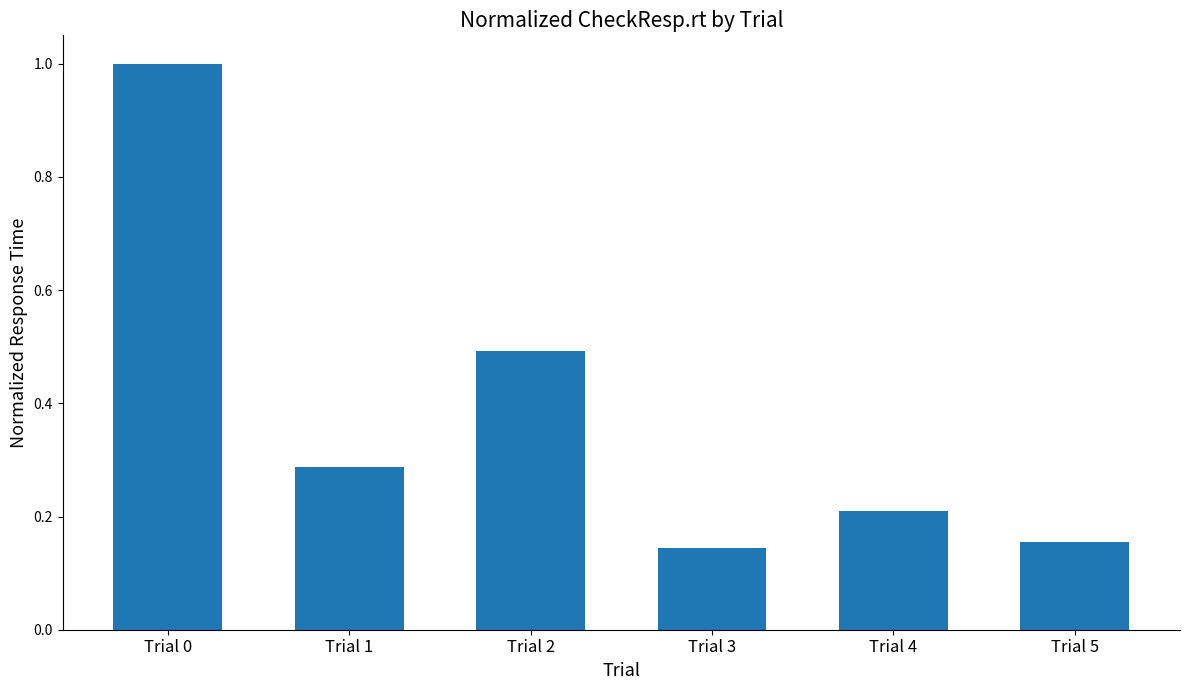

List the labels in order of value, largest first.

Trial 0, Trial 2, Trial 1, Trial 4, Trial 5, Trial 3